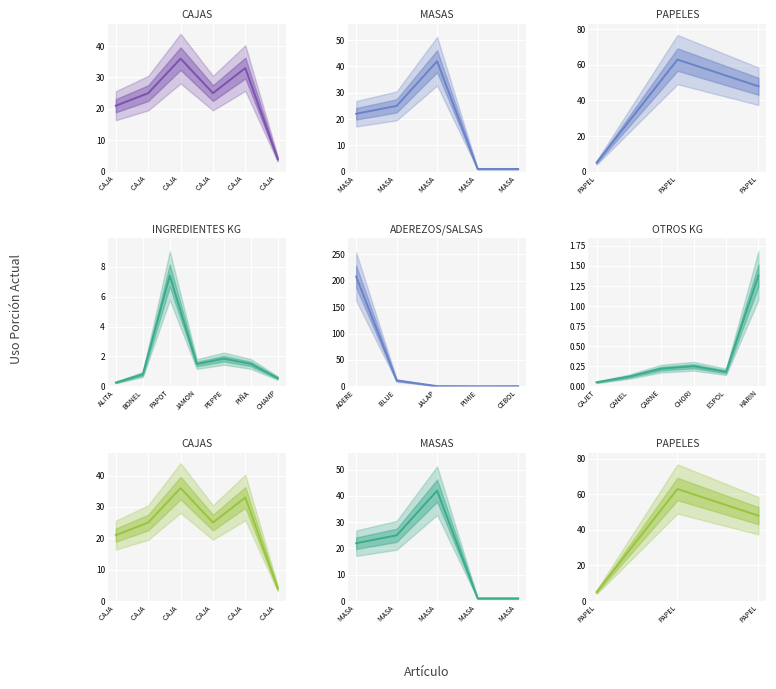

How many values exceed 2?

20